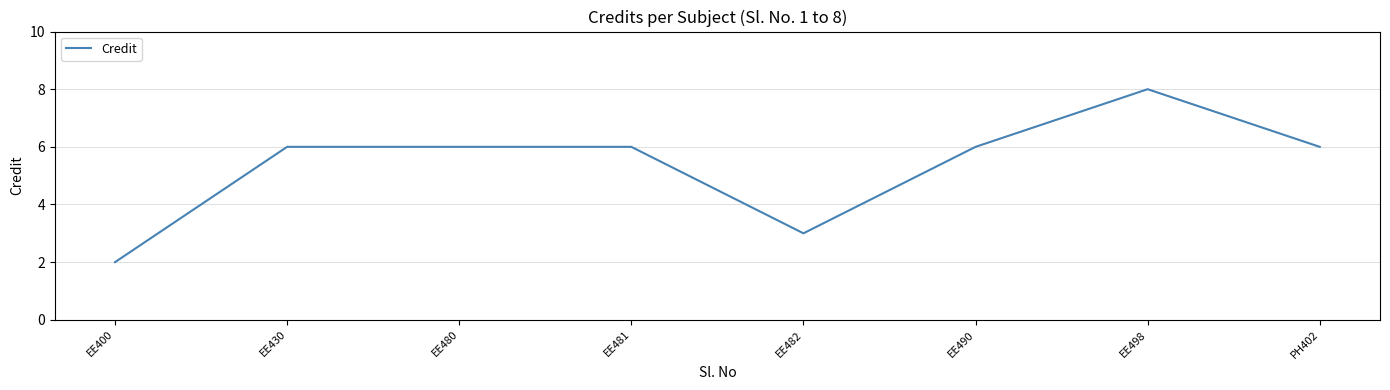

At which category does the chart reach its peak across all series?

EE498